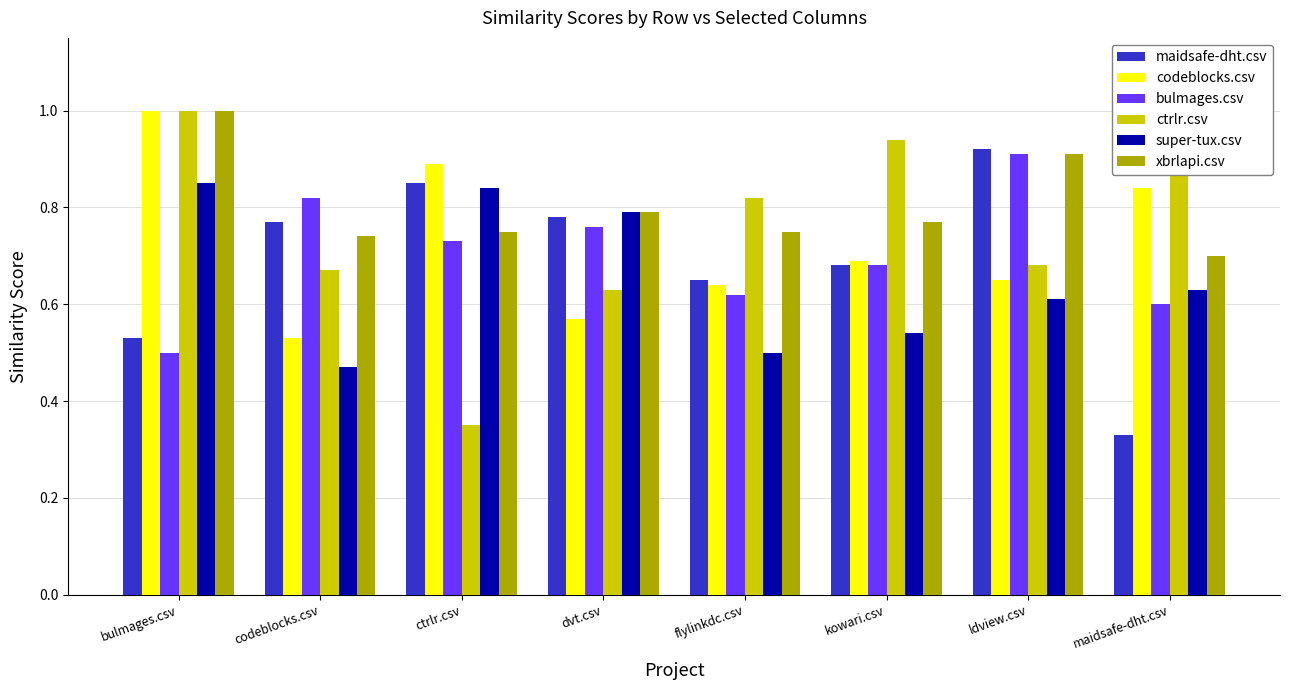

The ctrlr.csv series shows 1.0 at bulmages.csv. True or false?

True